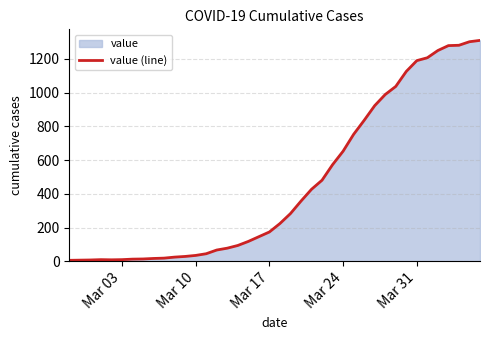

Does the chart have visible grid lines?

Yes